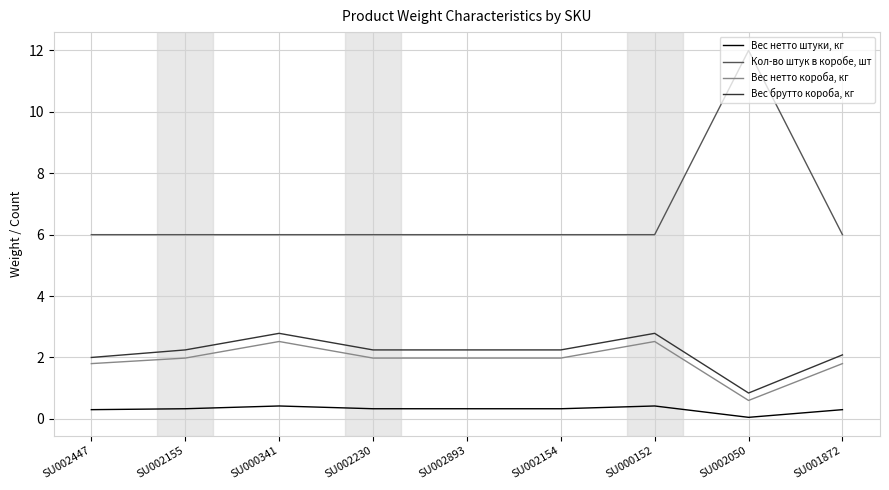

At which category is the sum across all series the highest?

SU002050